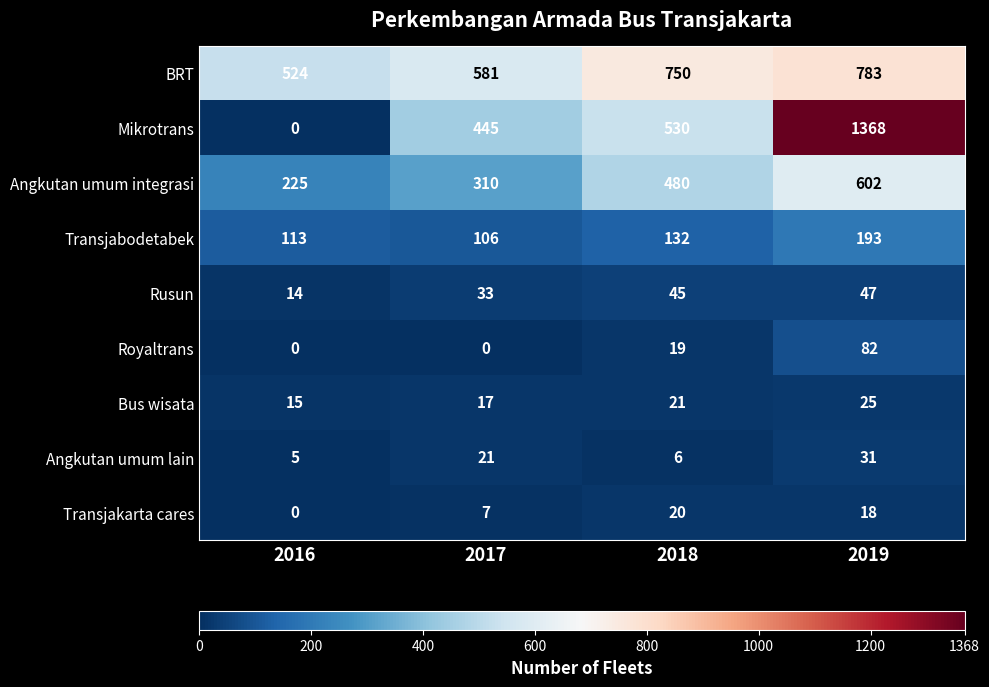

Count the Royaltrans values in the range 0 to 82.

4